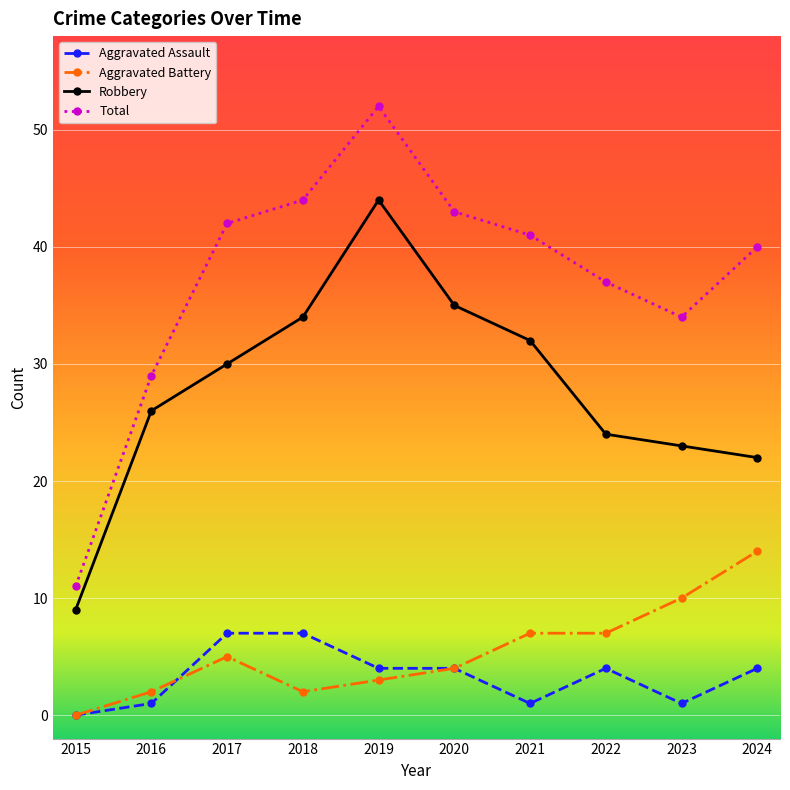

At 2016, list the series in order from largest to smallest.

Total, Robbery, Aggravated Battery, Aggravated Assault